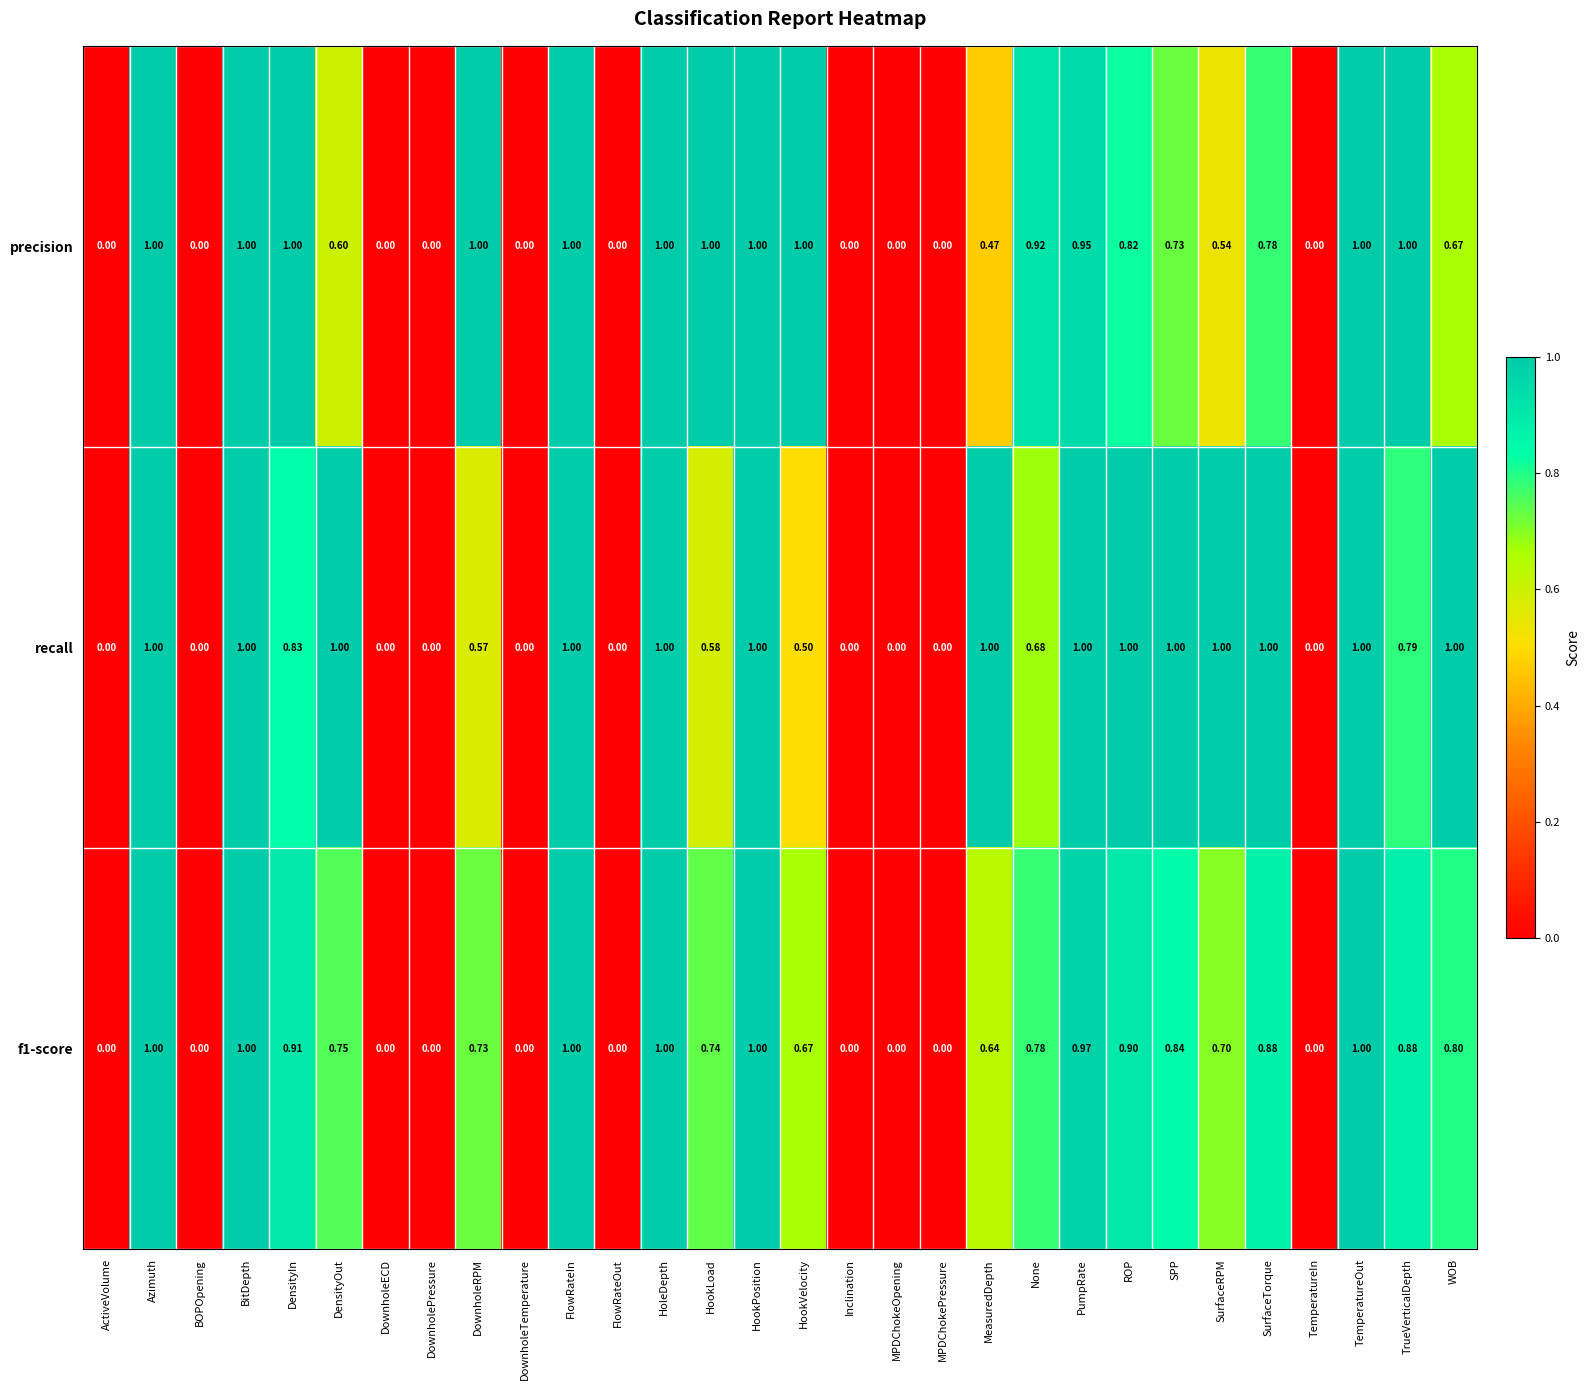

Between PumpRate and SurfaceTorque, which series saw the biggest shift?

precision